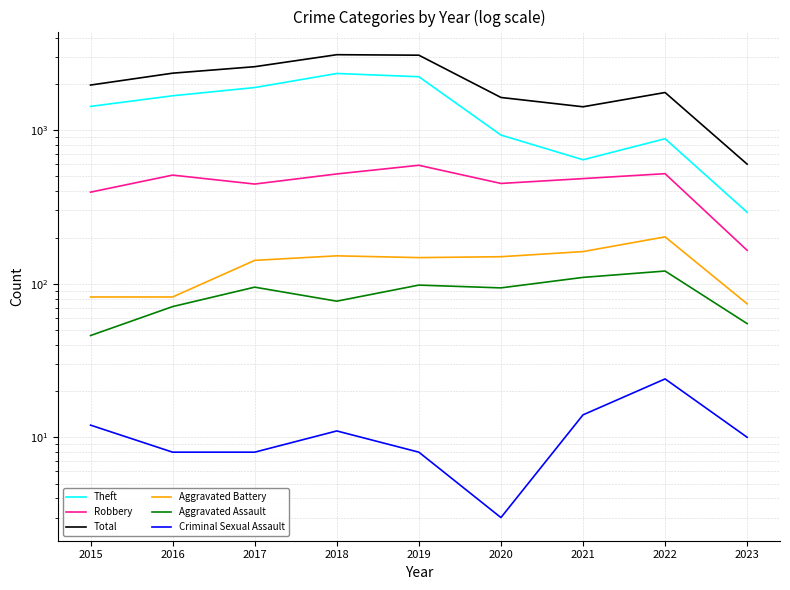

The value of Theft at 2020 is 211. True or false?

False